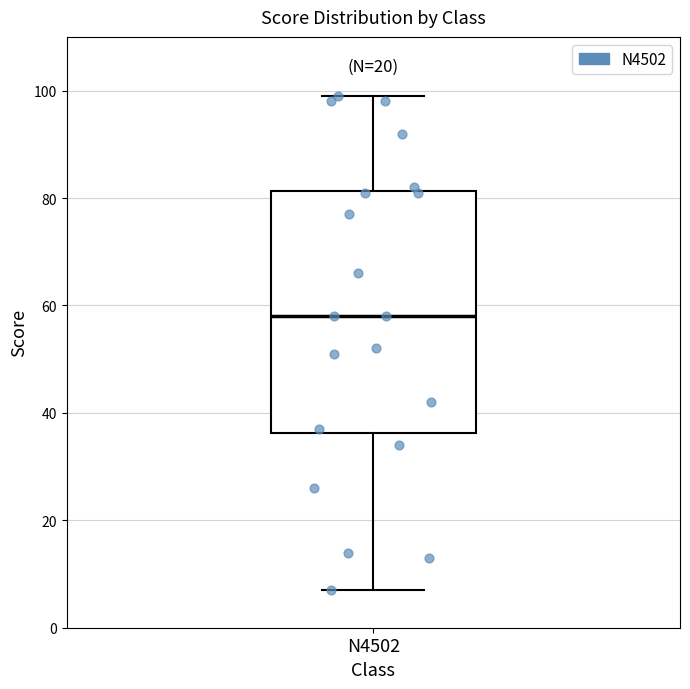

Read this box plot against the y-axis: the position of the median line, the range covered by the box, and the ends of both whiskers. The values are not printed on the chart, so give them approximately, as read against the axis.

median 58, box 36 to 82, whiskers 8 to 100